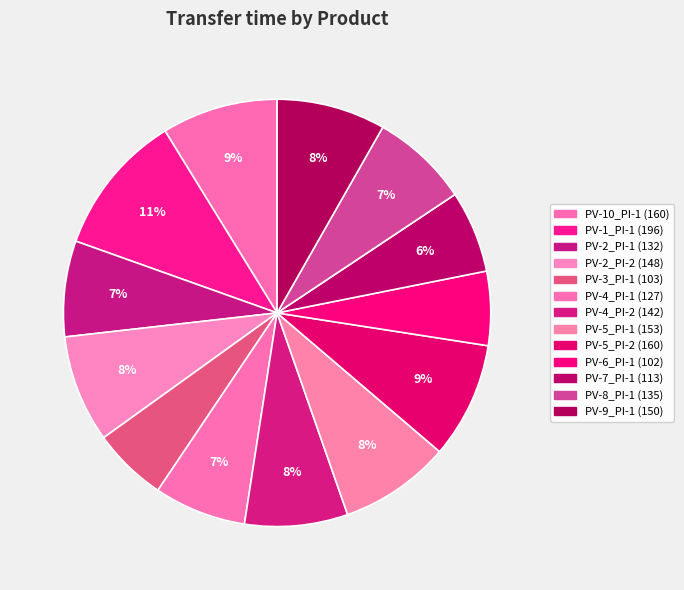

How many segments does this pie chart have?

13